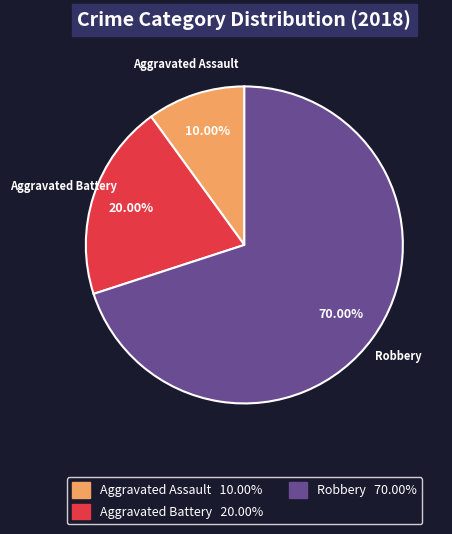

To the nearest percent, what is the combined percentage of Aggravated Battery and Aggravated Assault?

30%